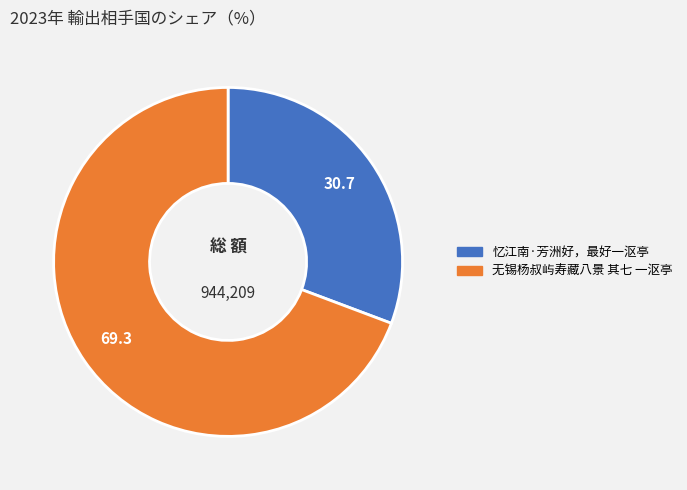

Does 忆江南·芳洲好，最好一沤亭 represent more than half of the total?

No